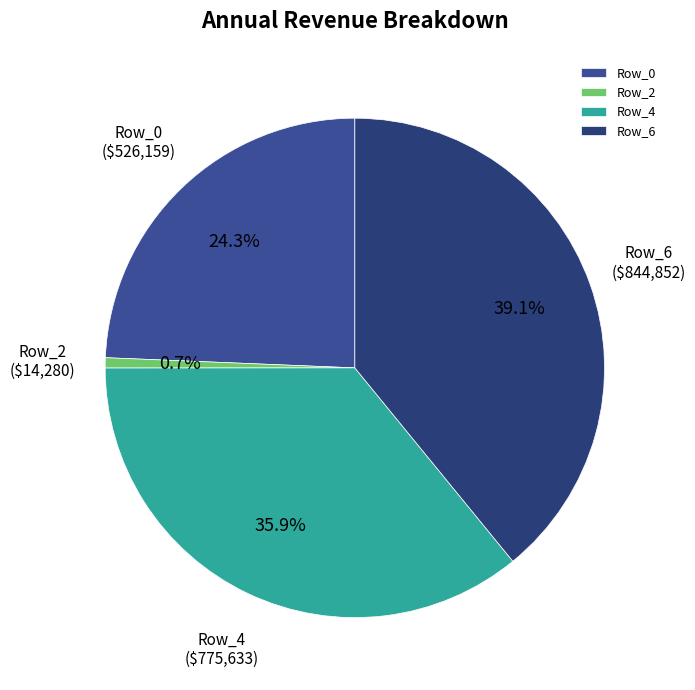

Between Row_4 and Row_0, which is larger?

Row_4